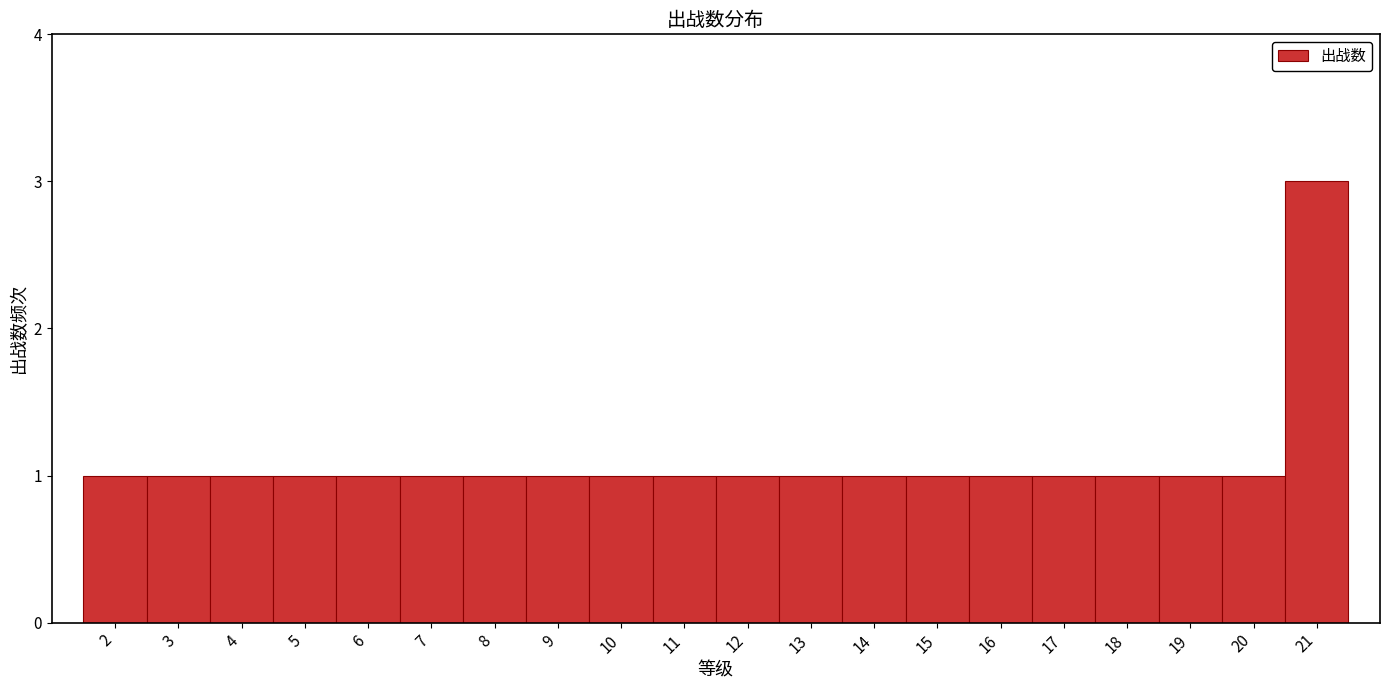

Reading left to right, transcribe this chart: for each bar, give the range it covers on the x-axis and its height. The values are not printed on the chart, so give them approximately, as read against the axis.

1.5 to 2.5: 1
2.5 to 3.5: 1
3.5 to 4.5: 1
4.5 to 5.5: 1
5.5 to 6.5: 1
6.5 to 7.5: 1
7.5 to 8.5: 1
8.5 to 9.5: 1
9.5 to 10.5: 1
10.5 to 11.5: 1
11.5 to 12.5: 1
12.5 to 13.5: 1
13.5 to 14.5: 1
14.5 to 15.5: 1
15.5 to 16.5: 1
16.5 to 17.5: 1
17.5 to 18.5: 1
18.5 to 19.5: 1
19.5 to 20.5: 1
20.5 to 21.5: 3